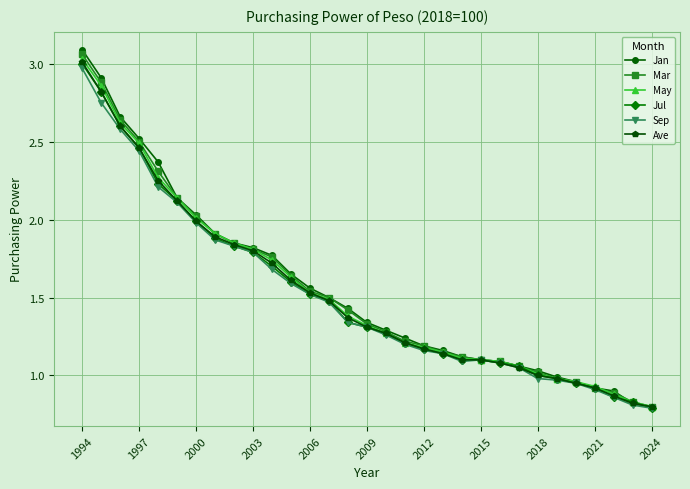

Which series has the widest spread of values?

Jan